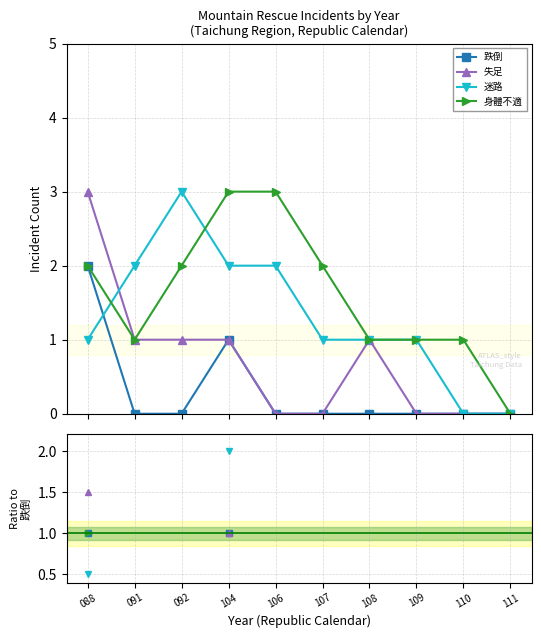

How many distinct data groups are displayed?

4